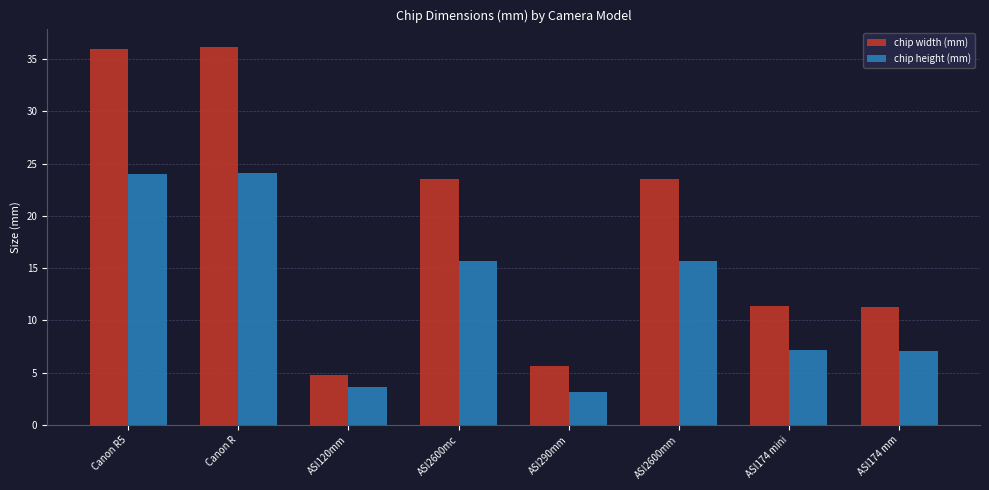

How many groups of bars are there?

8